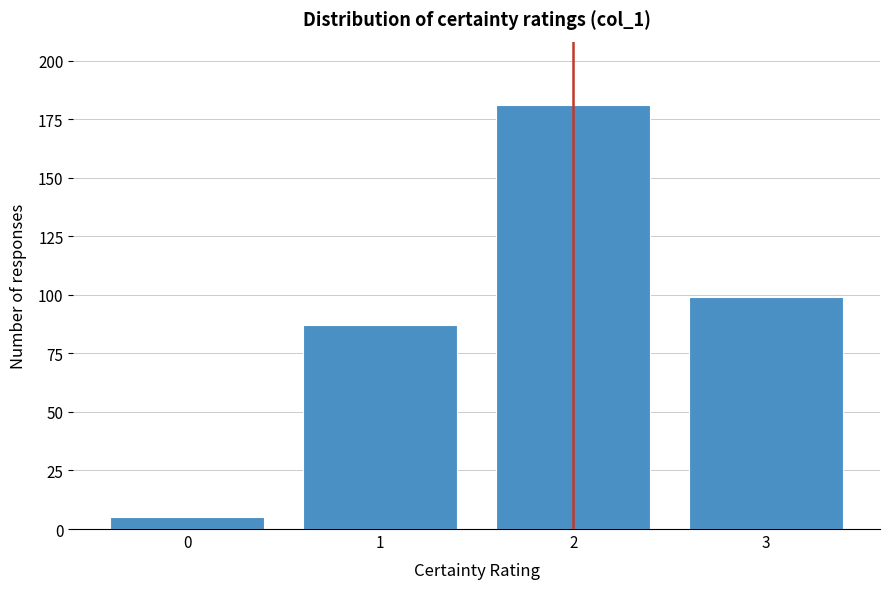

Reading left to right, extract all data points from this chart.

0=5	1=87	2=181	3=99